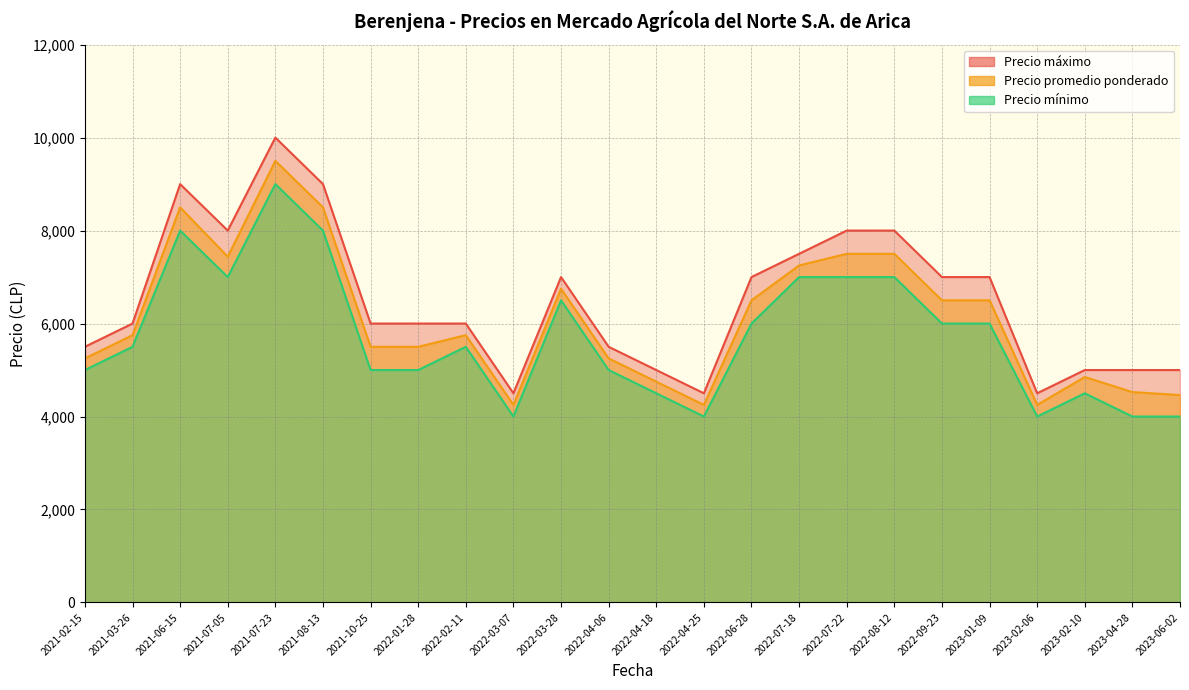

True or false: Precio promedio ponderado has more than 2 points higher than both neighbors.

True